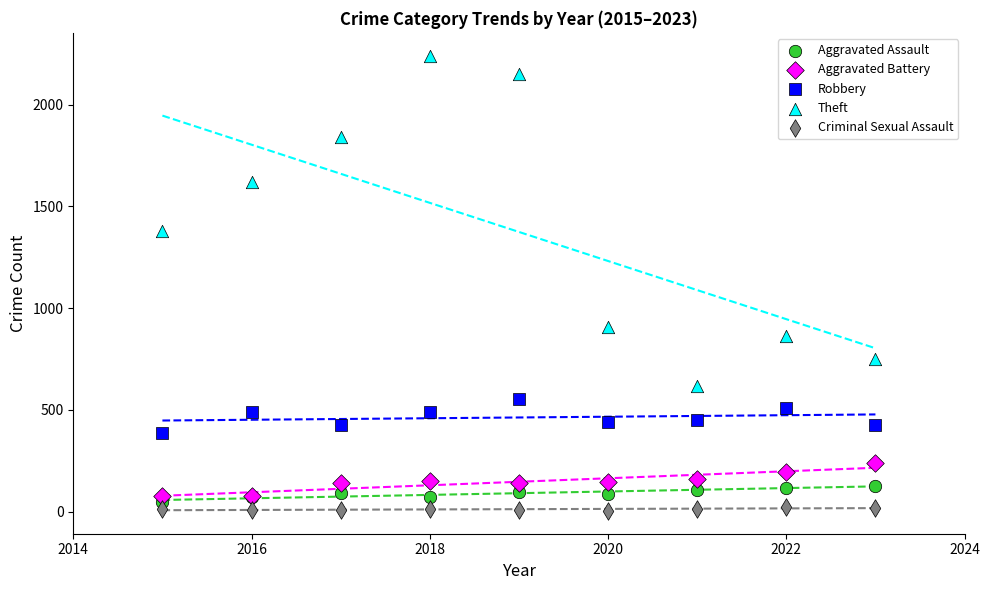

Across all series, what Y value is closest to 1122?

905